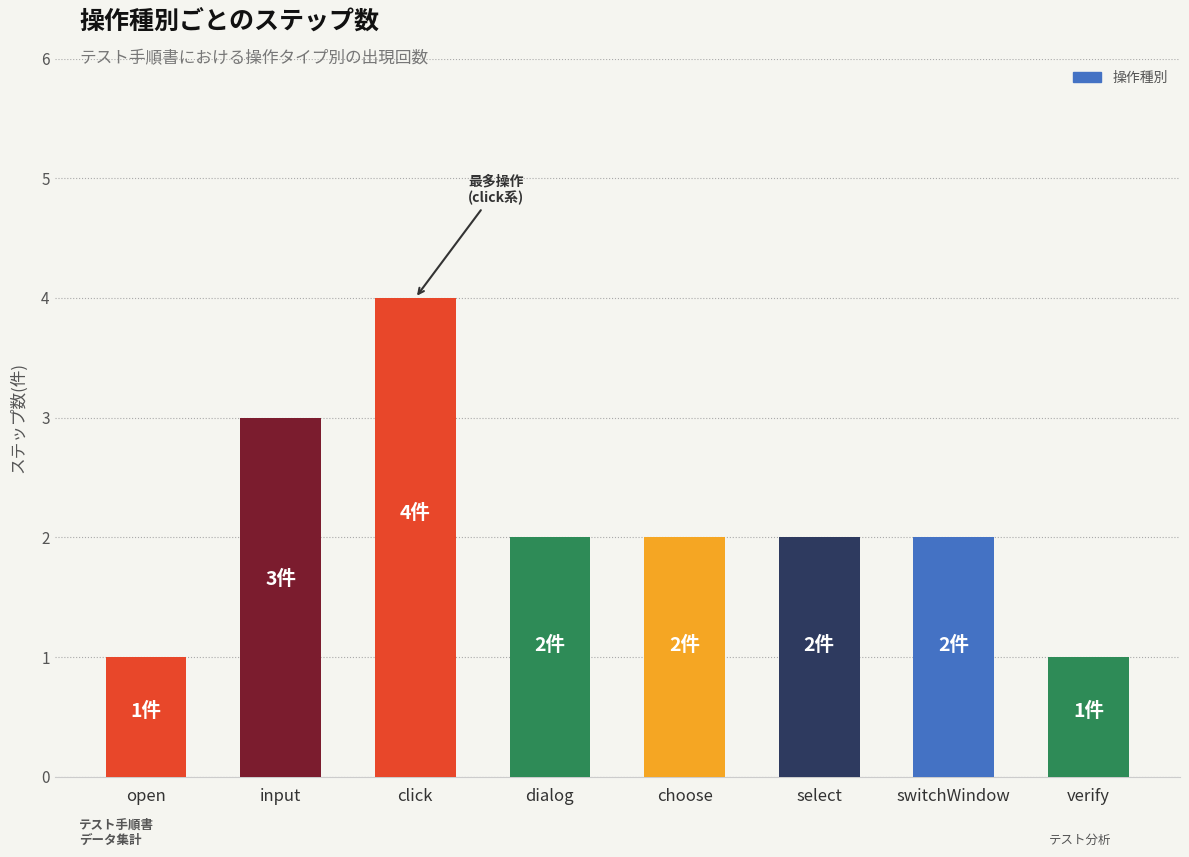

What is the change in value from switchWindow to verify?

-1